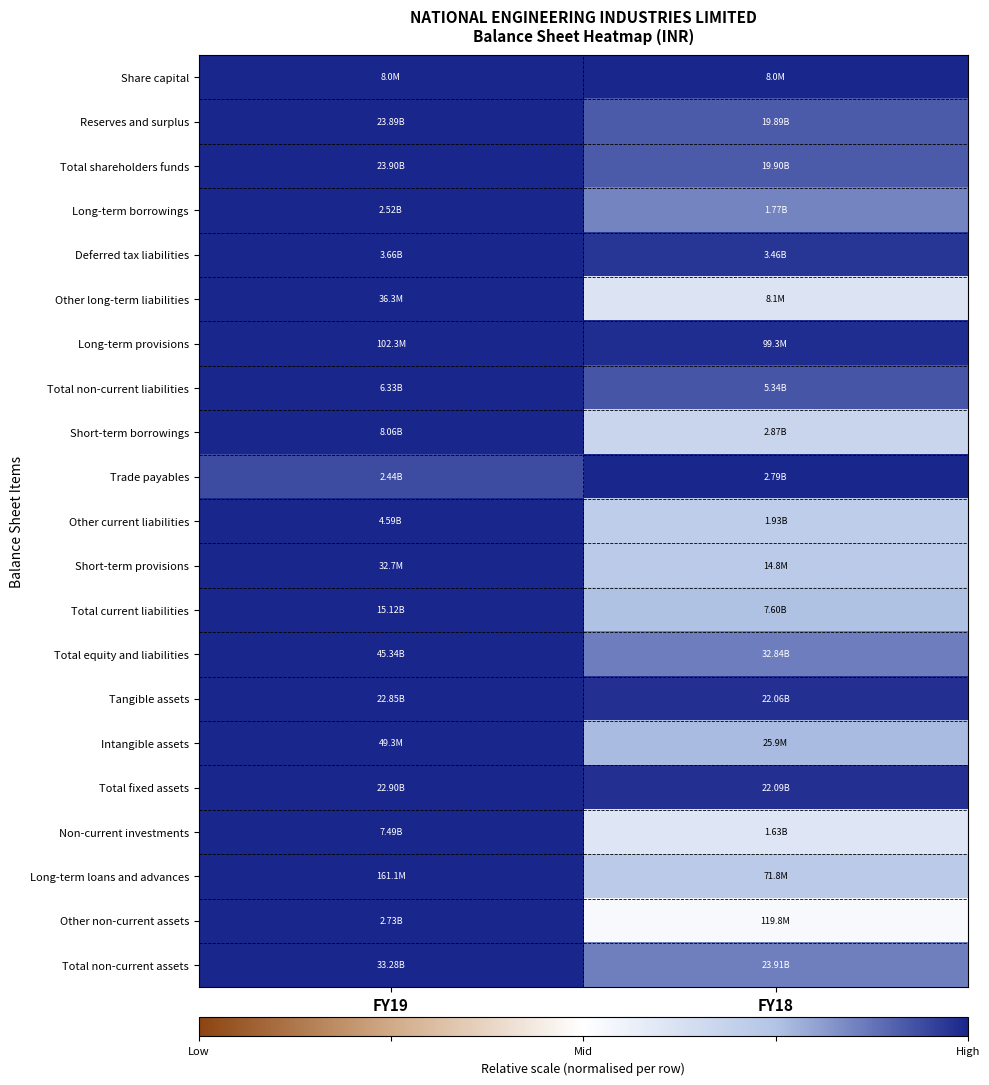

Which category has the lowest value across all series?

FY18